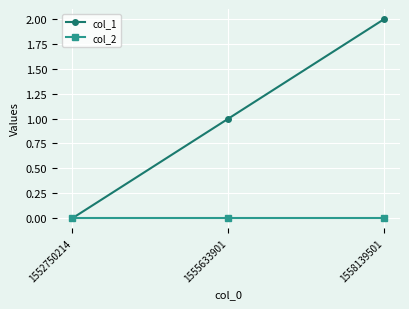

What is the average value of the col_1 series?

1